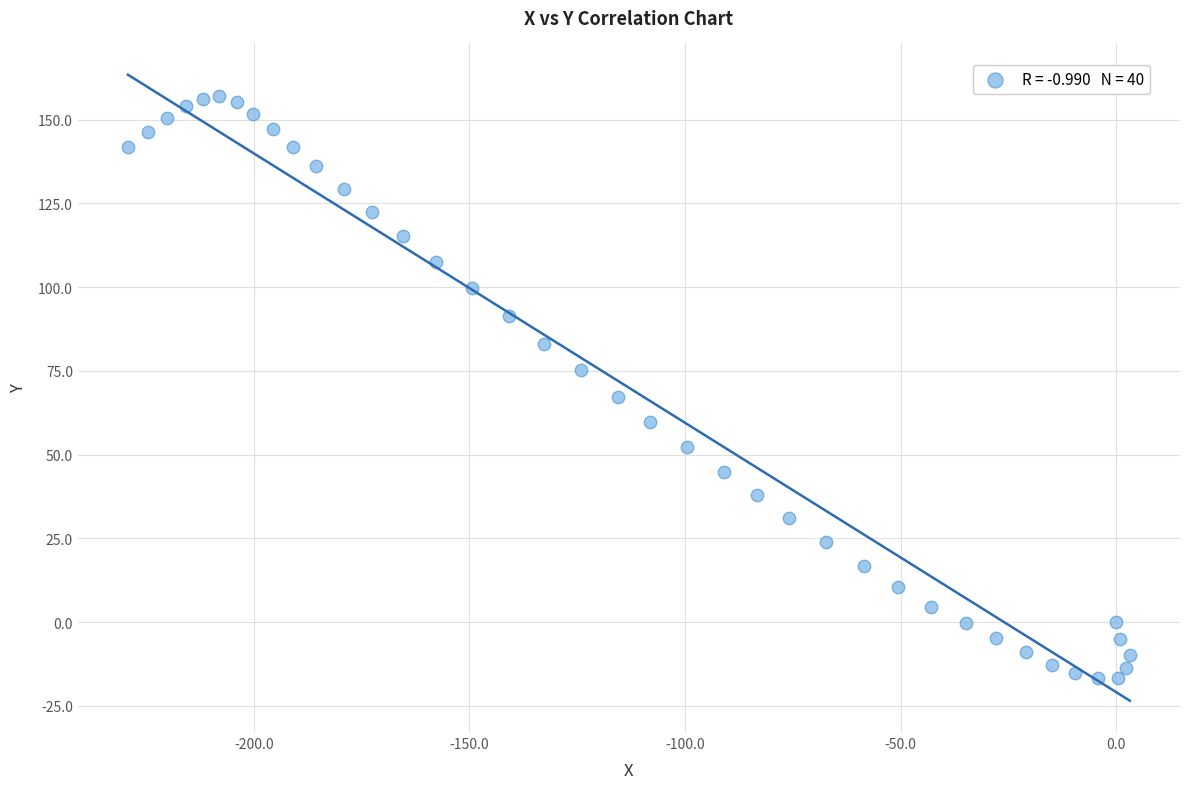

What Y value in the scatter plot is closest to 70?

67.1